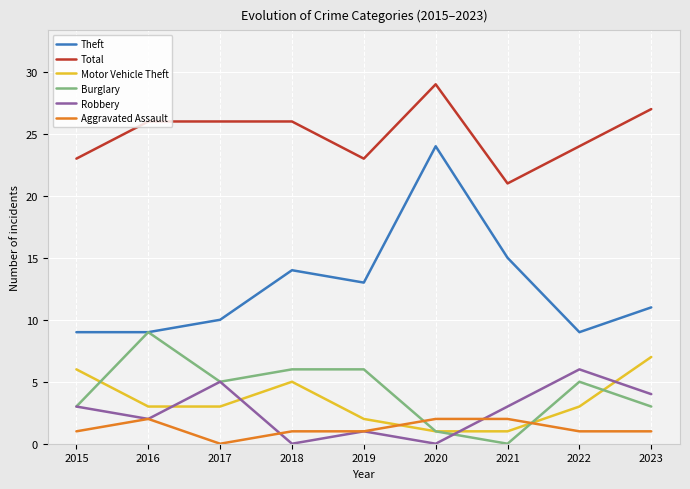

How many interior local peaks does the Robbery series have?

3